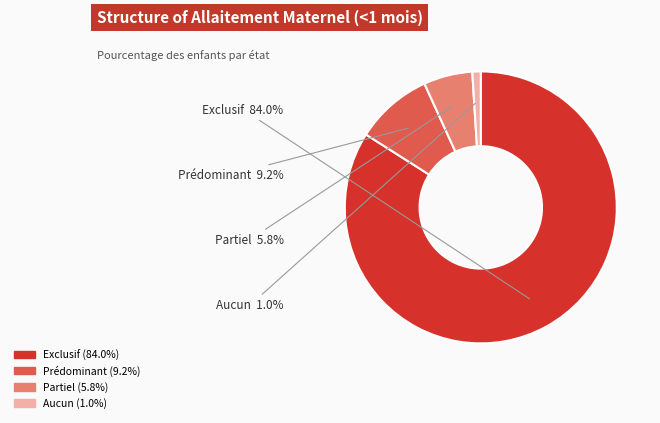

Is there a majority slice in this chart?

Yes